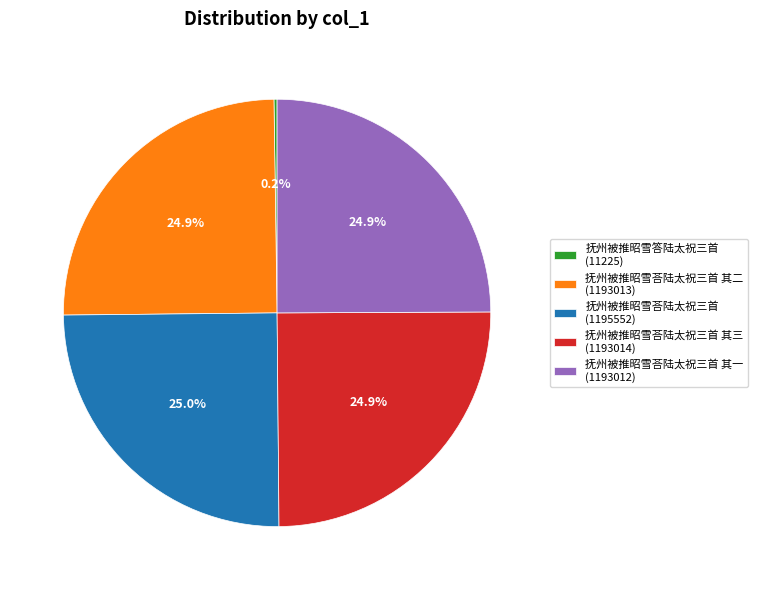

Is there any slice that represents more than half of the pie?

No